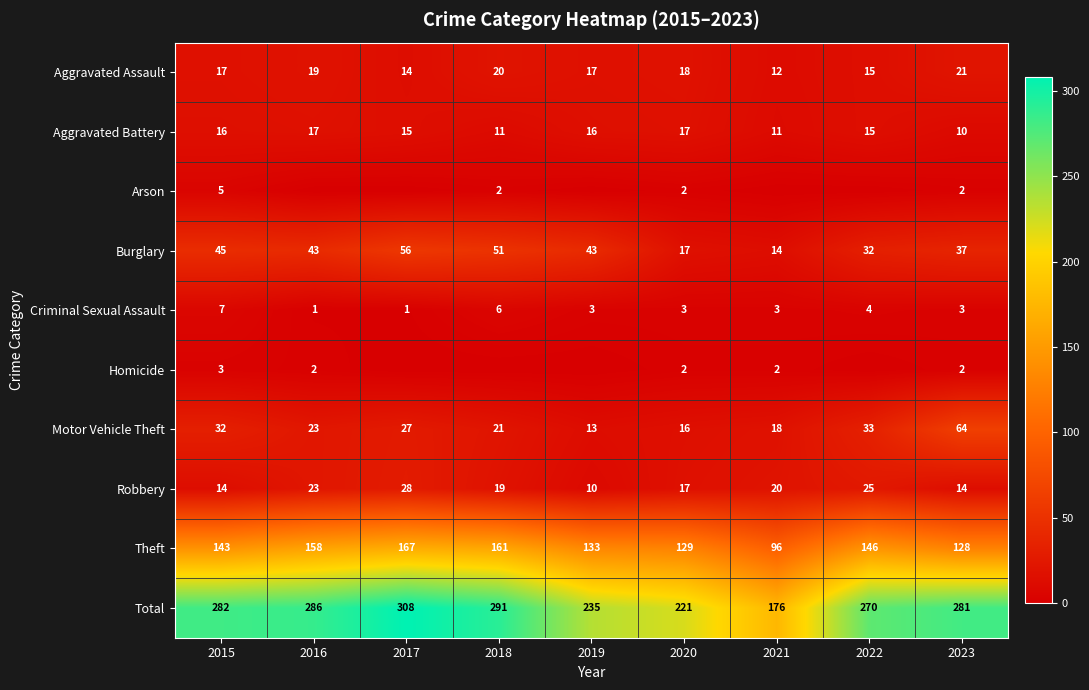

What is the maximum value for Aggravated Assault?

21